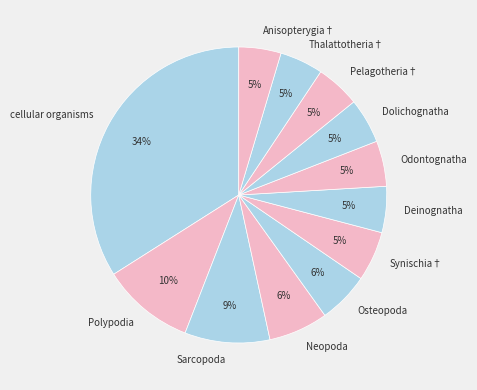

Combined, do Thalattotheria† and Odontognatha account for over 50%?

No